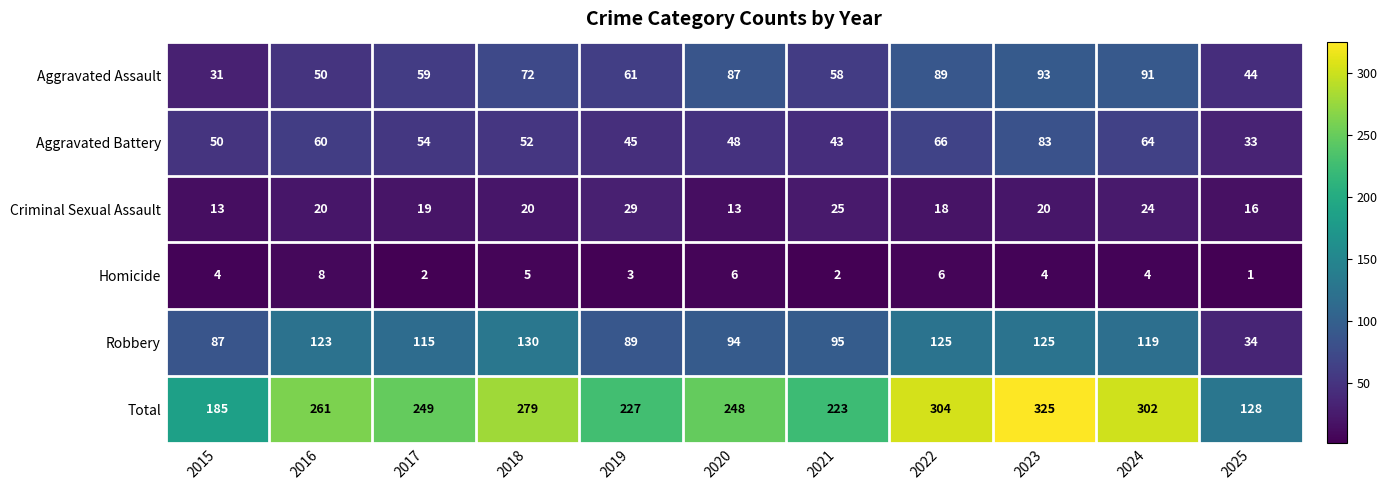

Which series has the largest total across all categories?

Total